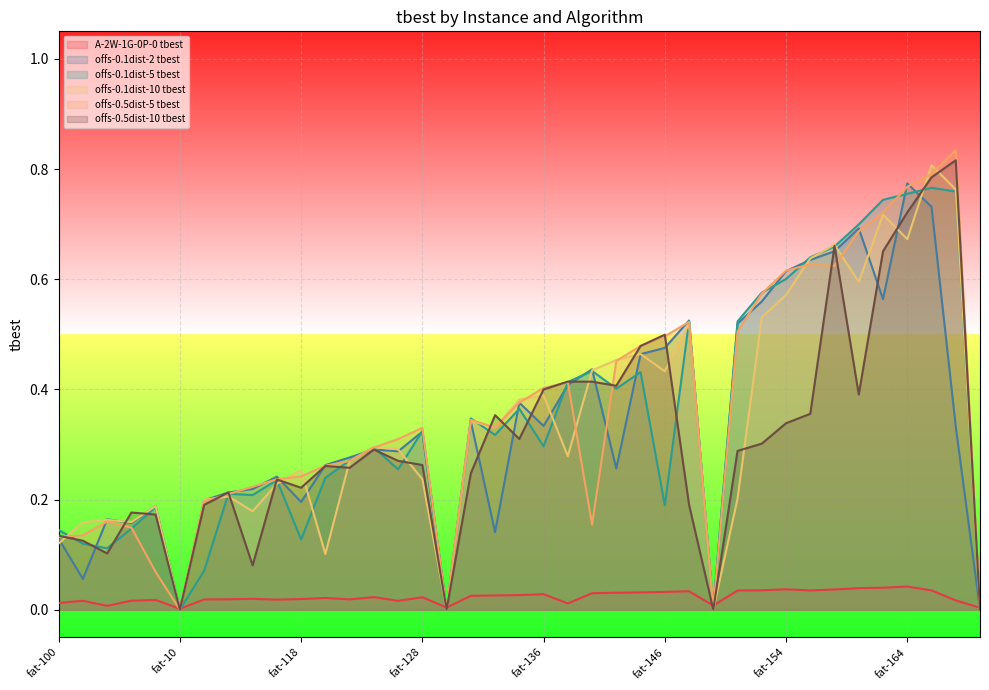

Reading left to right, what are all the values shown in this chart?

A-2W-1G-0P-0 tbest: 0.0	0.0	0.0	0.0	0.0	0.0	0.0	0.0	0.0	0.0	0.0	0.0	0.0	0.0	0.0	0.0	0.0	0.0	0.0	0.0	0.0	0.0	0.0	0.0	0.0	0.0	0.0	0.0	0.0	0.0	0.0	0.0	0.0	0.0	0.0	0.0	0.0	0.0	0.0
offs-0.1dist-2 tbest: 0.1	0.1	0.2	0.2	0.2	0.0	0.2	0.2	0.2	0.2	0.2	0.3	0.3	0.3	0.3	0.3	0.0	0.3	0.1	0.4	0.3	0.4	0.4	0.3	0.5	0.5	0.5	0.0	0.5	0.6	0.6	0.6	0.7	0.7	0.6	0.8	0.7	0.3	0.0
offs-0.1dist-5 tbest: 0.1	0.1	0.1	0.1	0.2	0.0	0.1	0.2	0.2	0.2	0.1	0.2	0.3	0.3	0.3	0.3	0.0	0.3	0.3	0.4	0.3	0.4	0.4	0.4	0.4	0.2	0.5	0.0	0.5	0.6	0.6	0.6	0.7	0.7	0.7	0.8	0.8	0.8	0.0
offs-0.1dist-10 tbest: 0.1	0.2	0.2	0.2	0.2	0.0	0.2	0.2	0.2	0.2	0.3	0.1	0.3	0.3	0.3	0.2	0.0	0.3	0.3	0.4	0.4	0.3	0.4	0.5	0.5	0.4	0.5	0.0	0.2	0.5	0.6	0.6	0.7	0.6	0.7	0.7	0.8	0.8	0.0
offs-0.5dist-5 tbest: 0.1	0.1	0.2	0.1	0.1	0.0	0.2	0.2	0.2	0.2	0.2	0.3	0.3	0.3	0.3	0.3	0.0	0.3	0.3	0.4	0.4	0.4	0.2	0.5	0.5	0.5	0.5	0.0	0.5	0.6	0.6	0.6	0.6	0.7	0.7	0.8	0.8	0.8	0.0
offs-0.5dist-10 tbest: 0.1	0.1	0.1	0.2	0.2	0.0	0.2	0.2	0.1	0.2	0.2	0.3	0.3	0.3	0.3	0.3	0.0	0.2	0.4	0.3	0.4	0.4	0.4	0.4	0.5	0.5	0.2	0.0	0.3	0.3	0.3	0.4	0.7	0.4	0.7	0.7	0.8	0.8	0.0